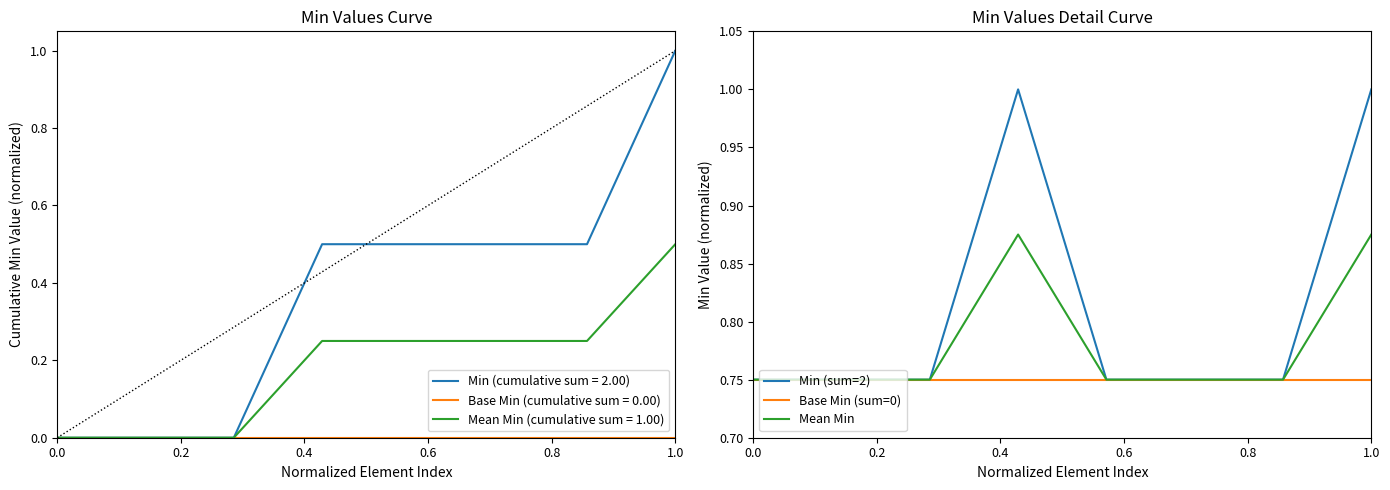

At which label does Min (cumulative sum = 2.00) reach its peak?

1.0